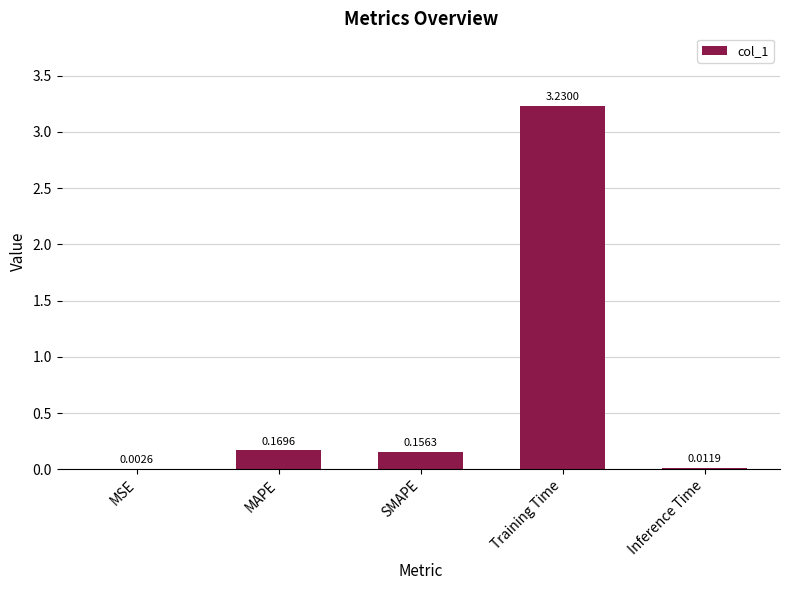

Which category has the highest value across all series?

Training Time